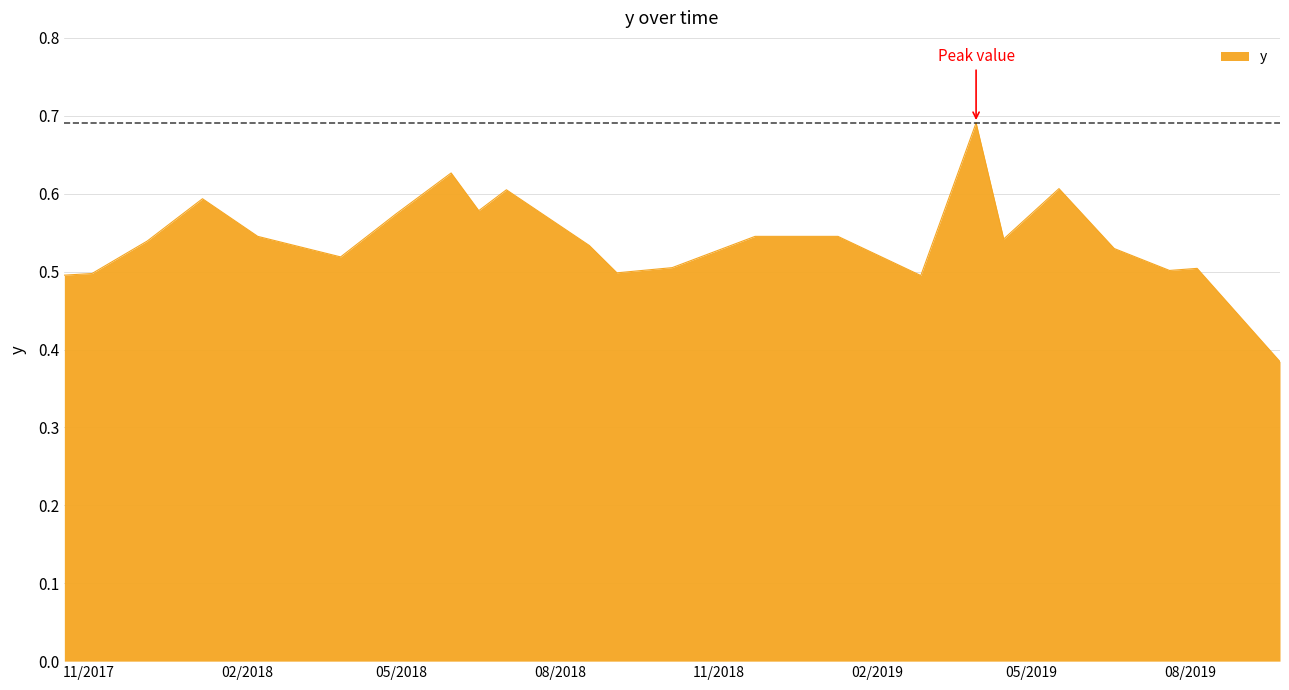

What is the sum of all values?

13.0